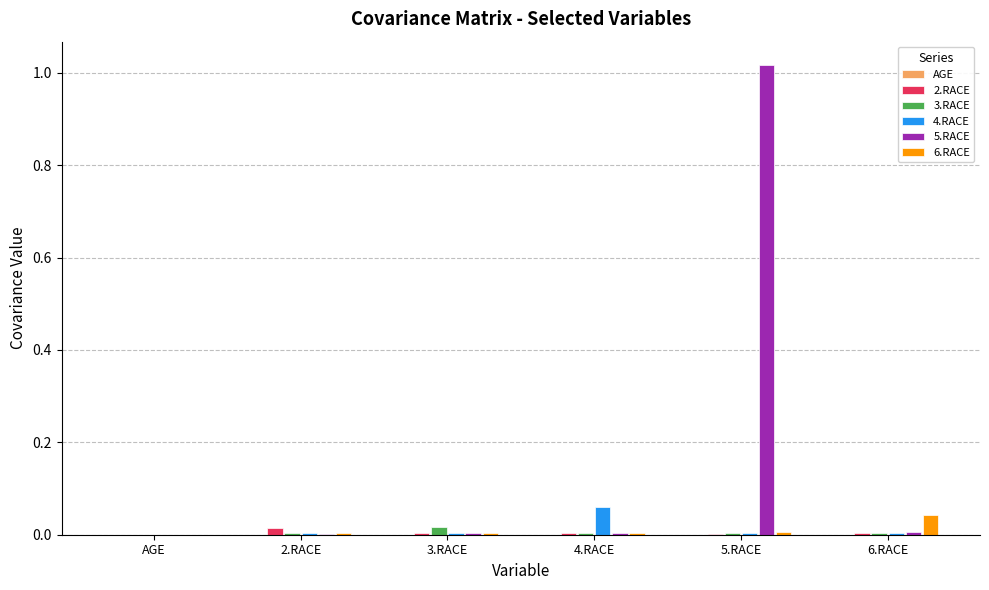

Which category has the highest value across all series?

5.RACE